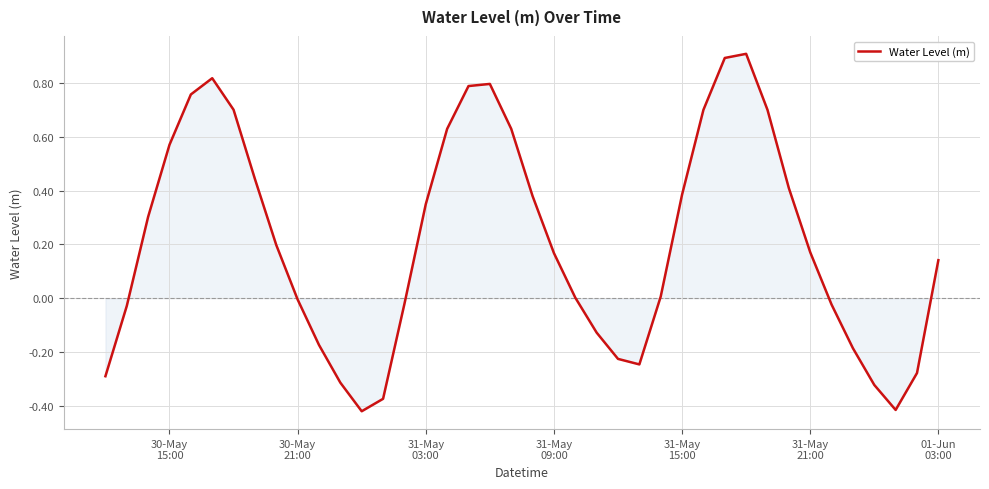

What is the maximum value shown in the chart?

0.9